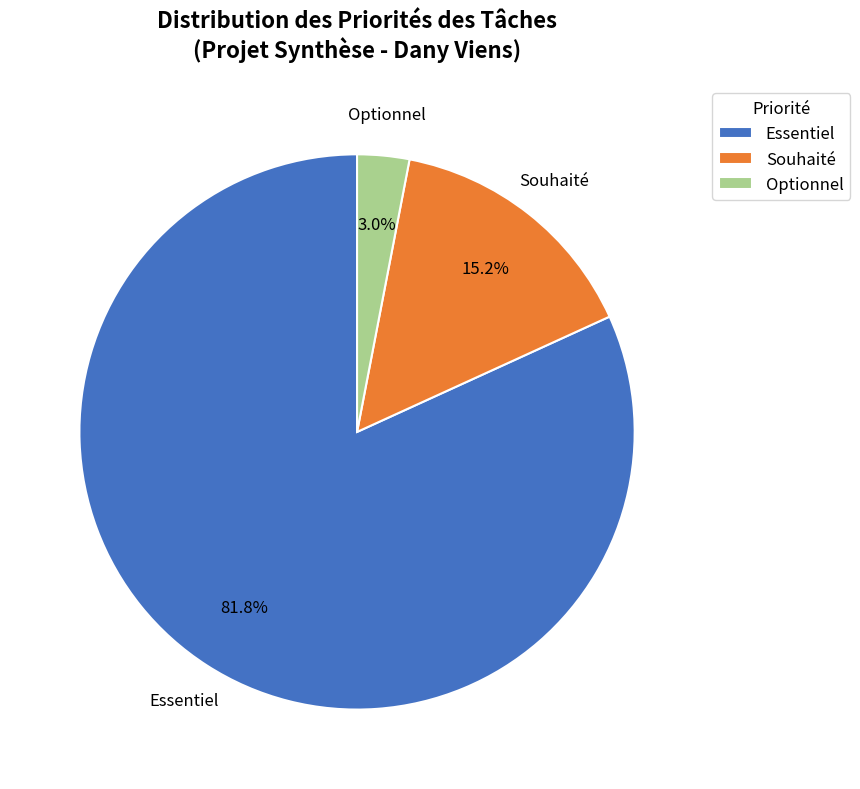

Combined, what portion of the pie is Essentiel and Souhaité?

97.0%